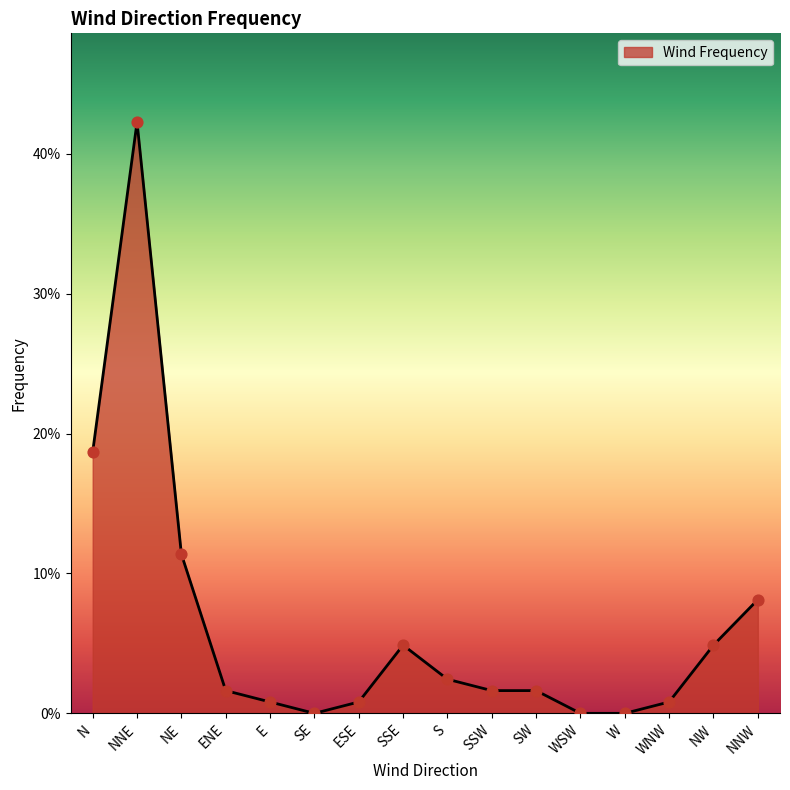

Which has a higher value, ENE or NNE?

NNE